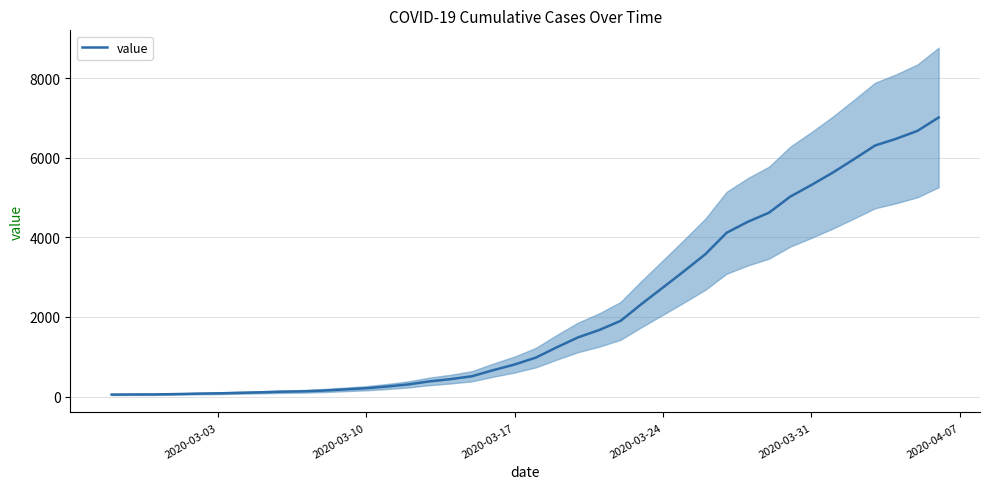

Count the number of categories in the chart.

40